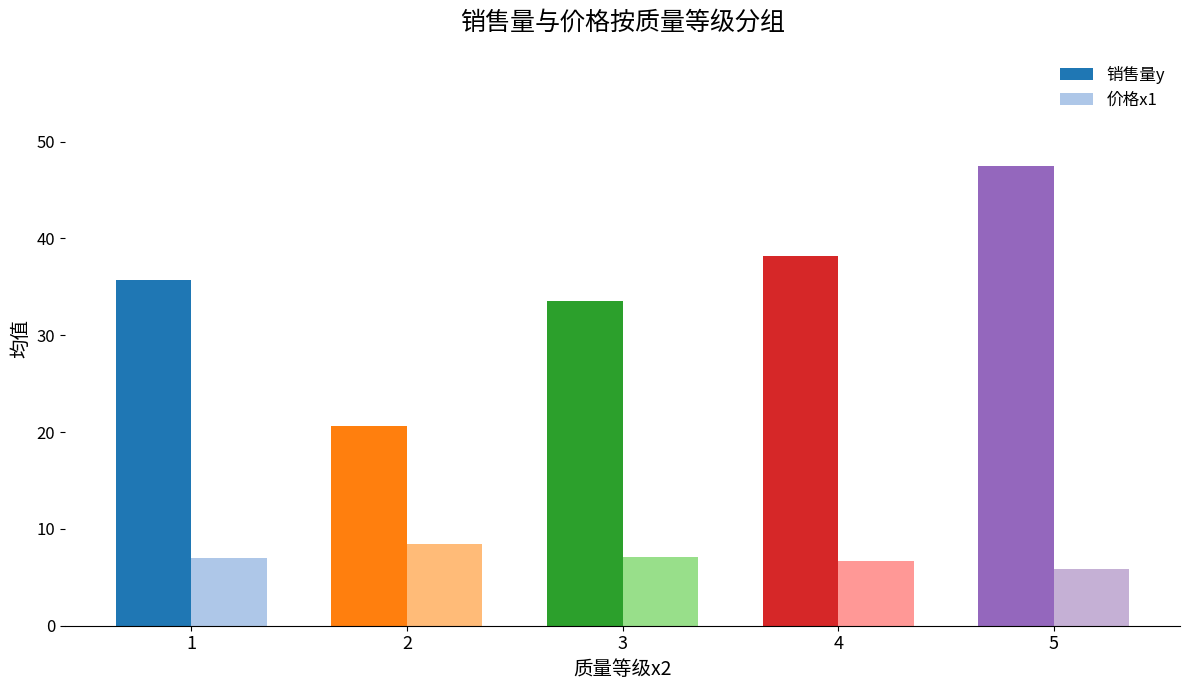

What is the average value of the 价格x1 series?

7.0